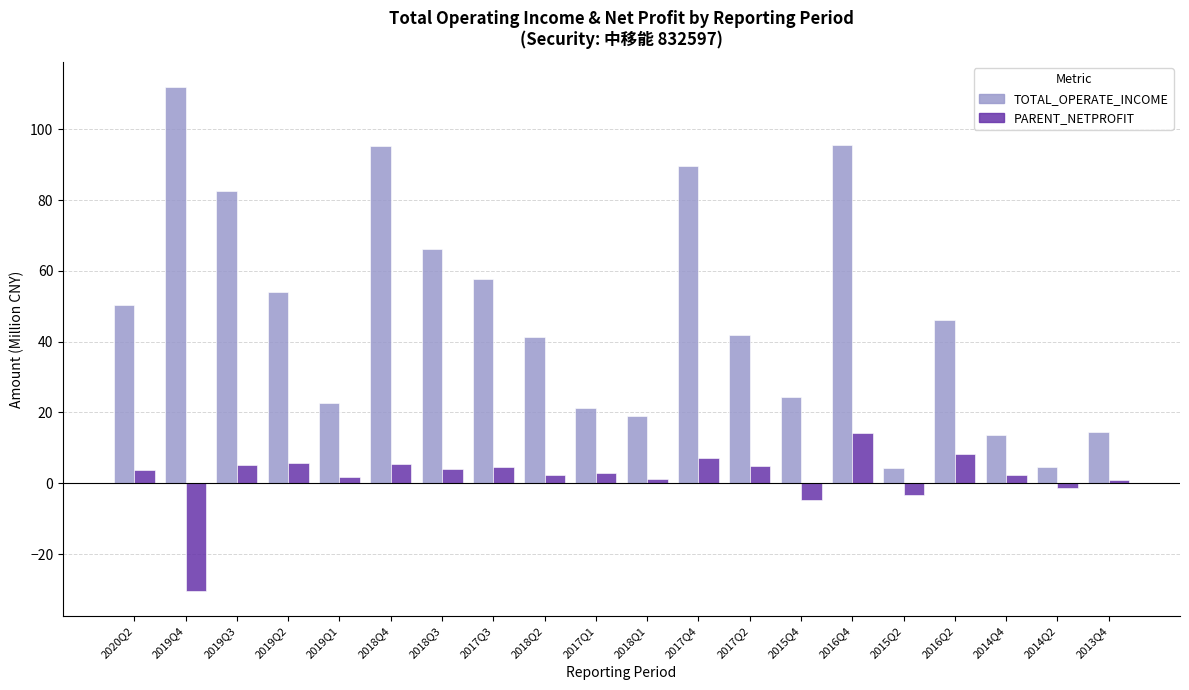

Rank the series by their average value, from lowest to highest.

PARENT_NETPROFIT, TOTAL_OPERATE_INCOME